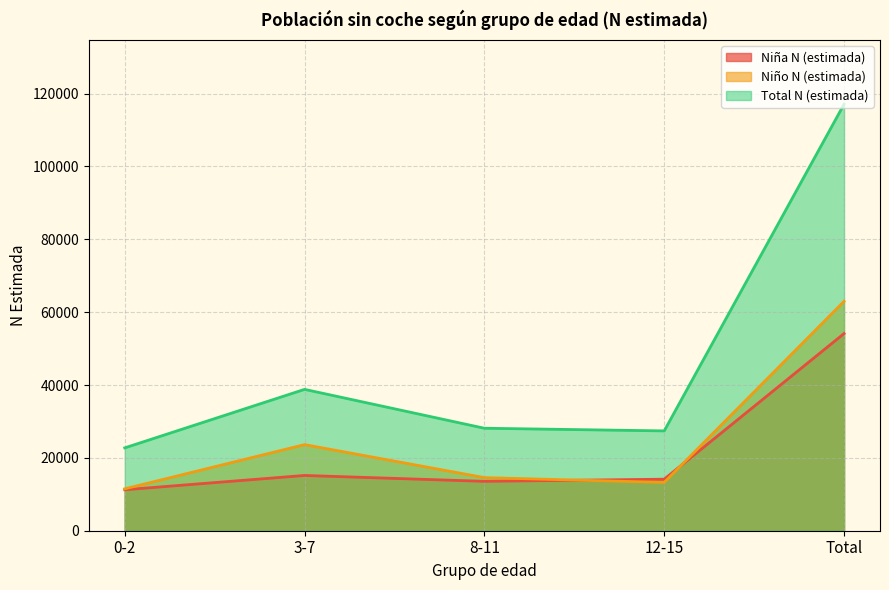

True or false: Total N (estimada) and Niña N (estimada) intersect in this chart.

False